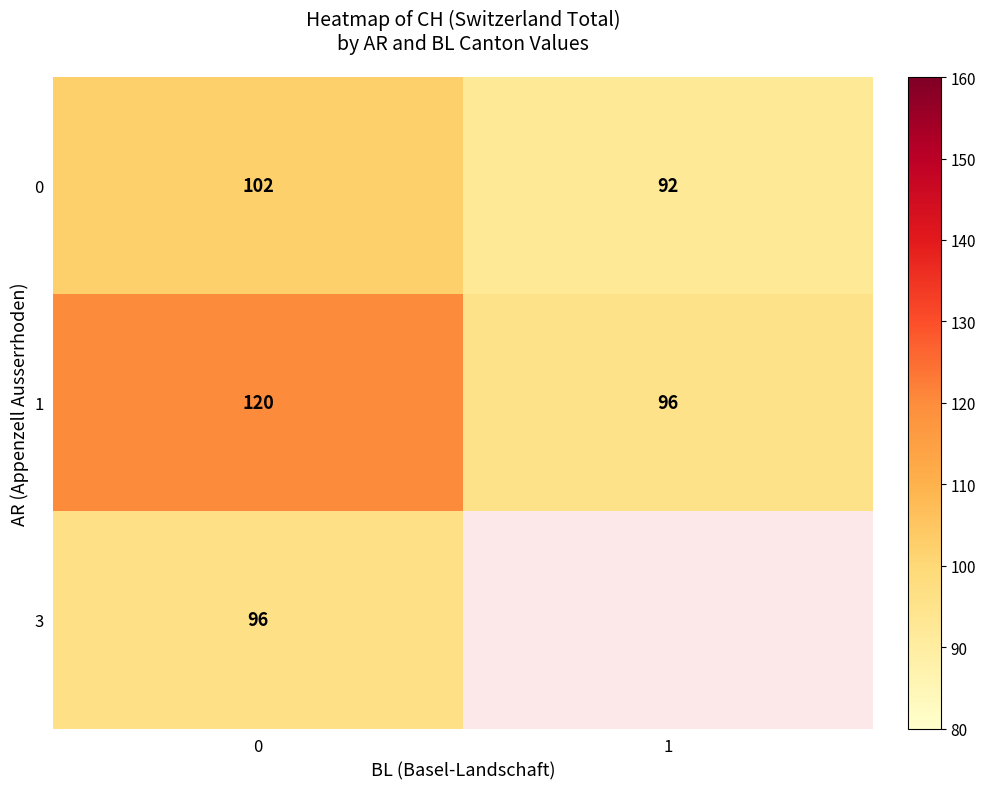

The value of 3 at 0 is 38.3. True or false?

False